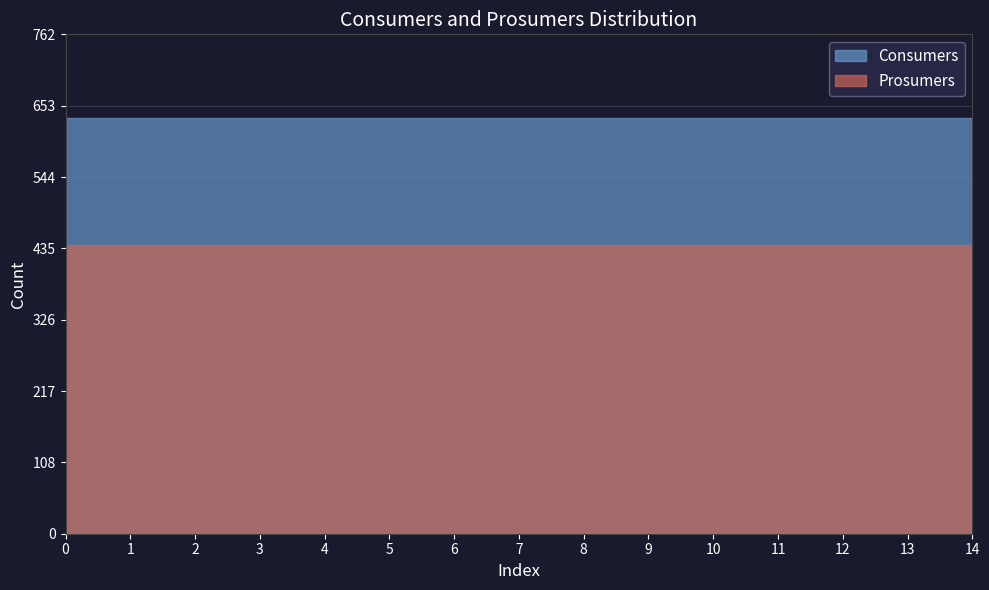

True or false: Consumers and Prosumers cross at least once.

False